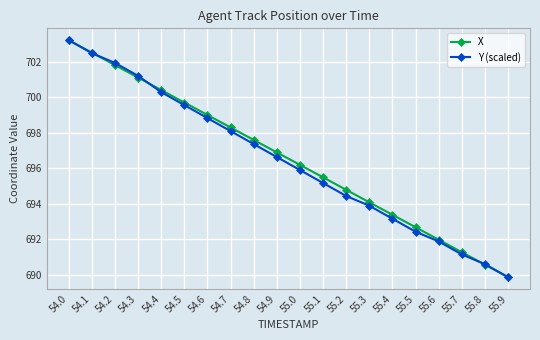

The X series shows 310.3 at 55.7. True or false?

False